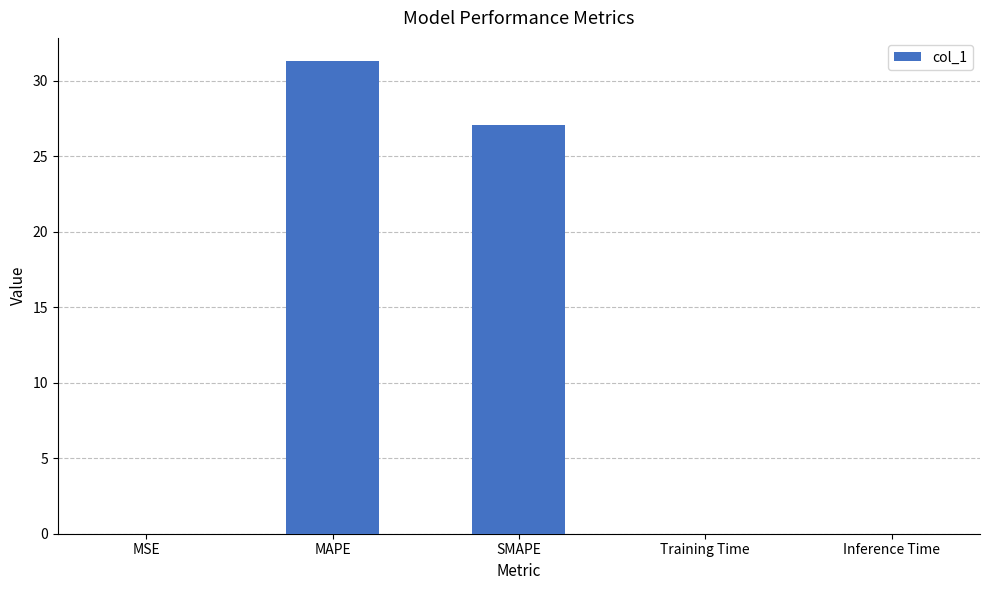

At which label is the value closest to 15?

SMAPE